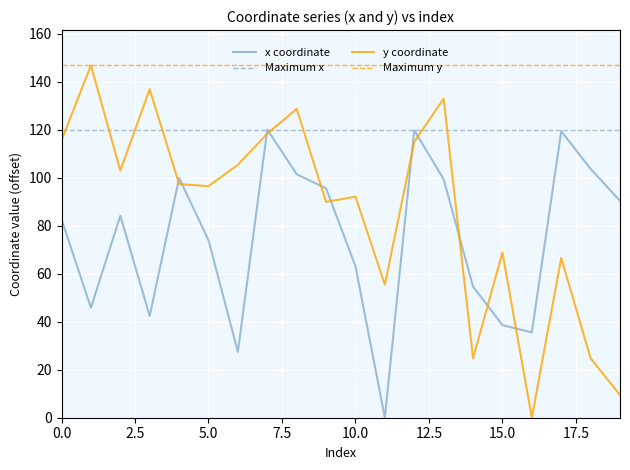

Which series has the largest total across all categories?

Maximum y